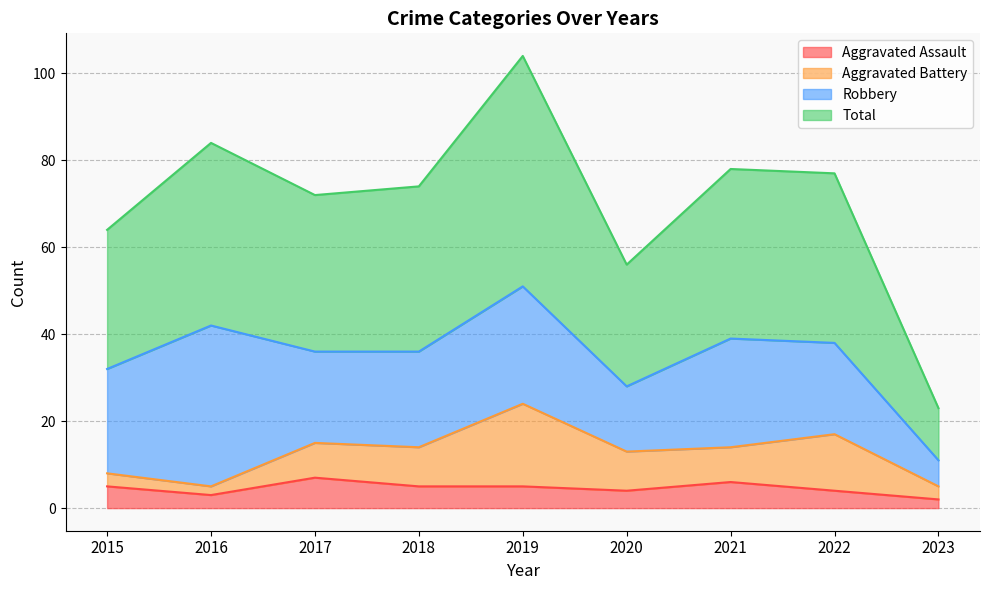

What is the sum of all Aggravated Assault values?

41